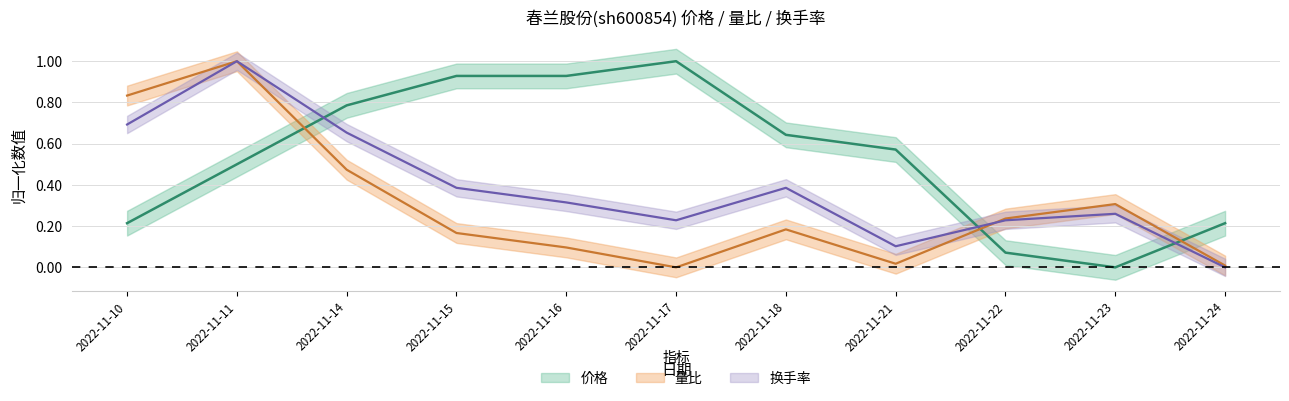

How many values in the 换手率 series exceed 0?

10